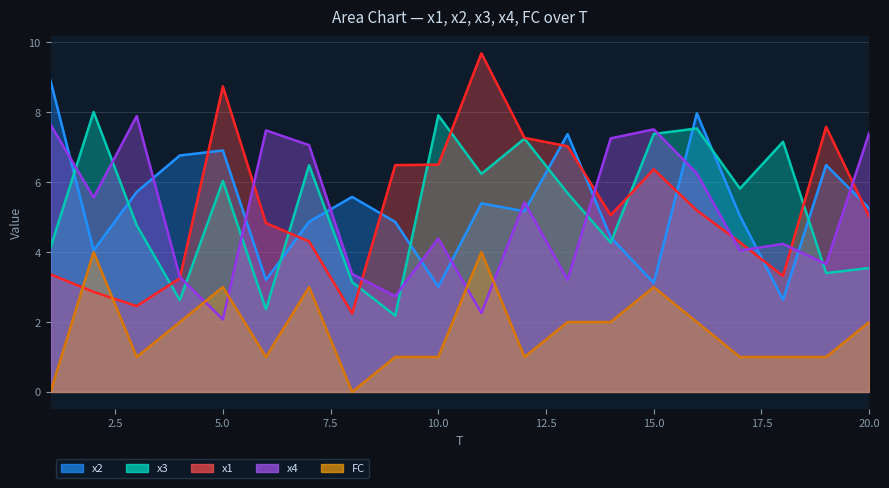

True or false: FC and x2 intersect in this chart.

False